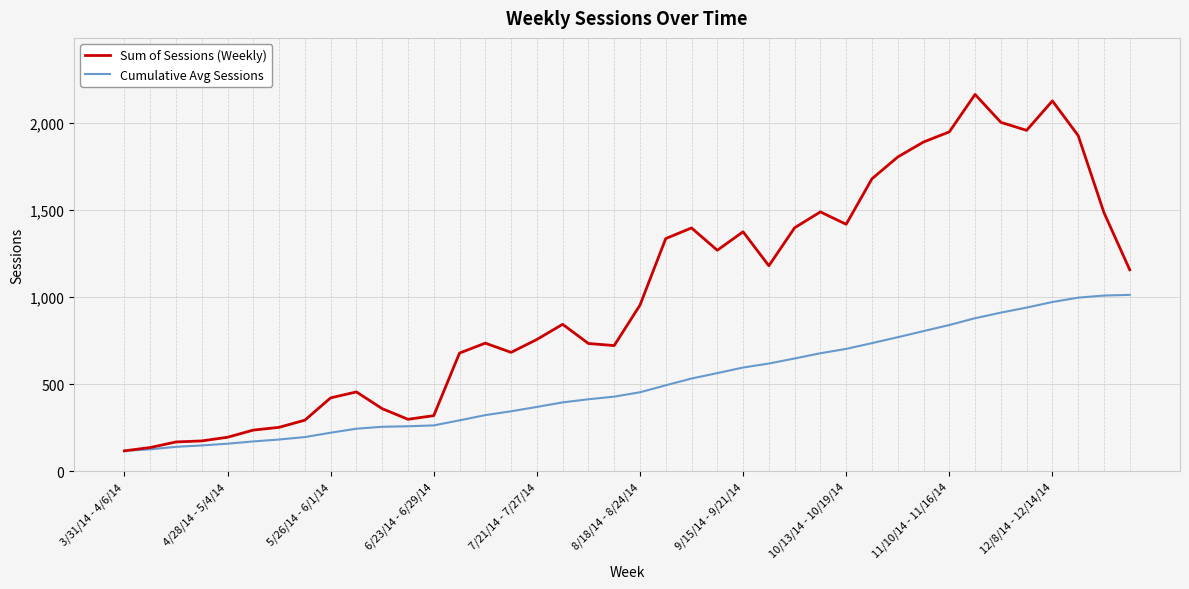

Rank the series by their average value, from lowest to highest.

Cumulative Avg Sessions, Sum of Sessions (Weekly)